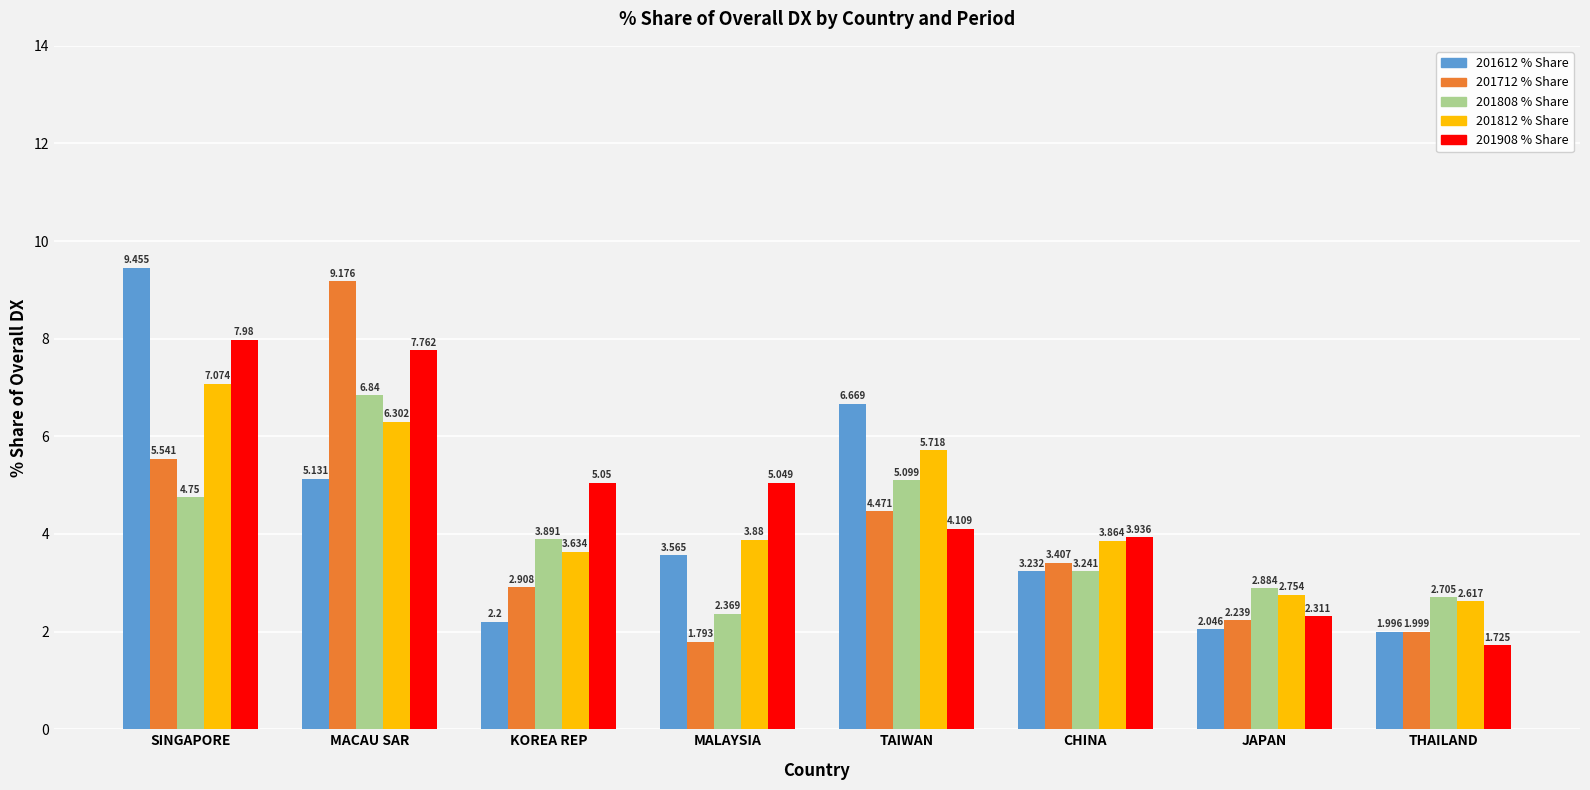

At which category is the sum across all series the highest?

MACAU SAR